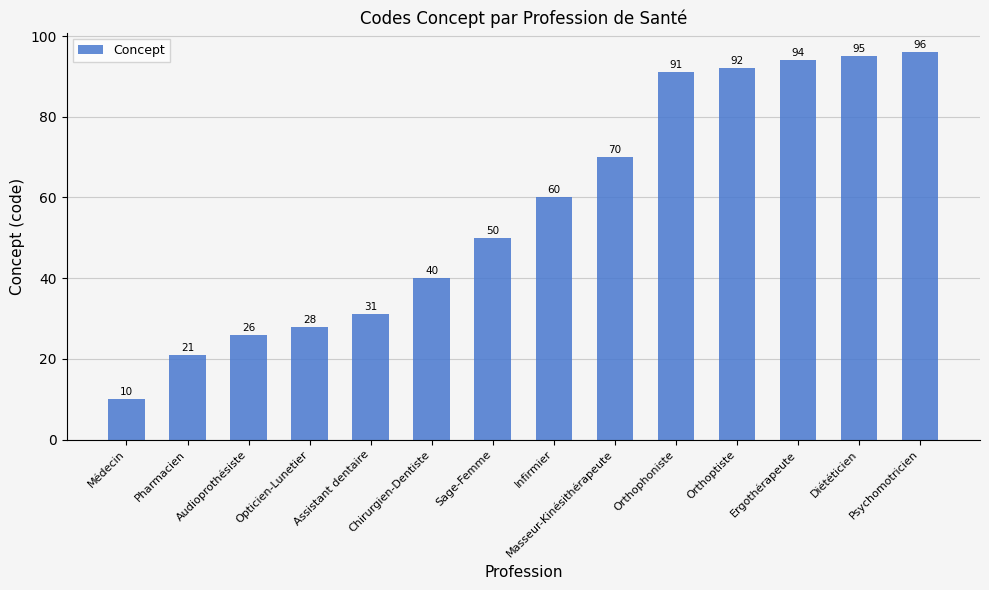

What is the label of the 11th bar from the left?

Orthoptiste